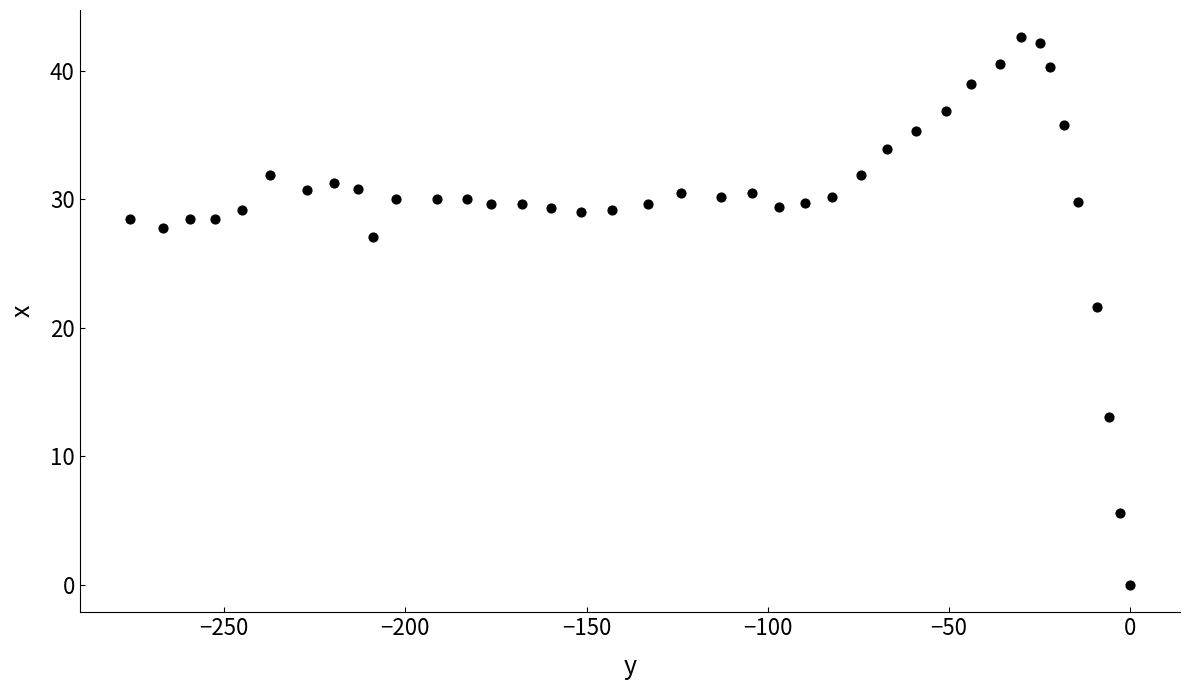

What Y value in the scatter plot is closest to 21?

21.6